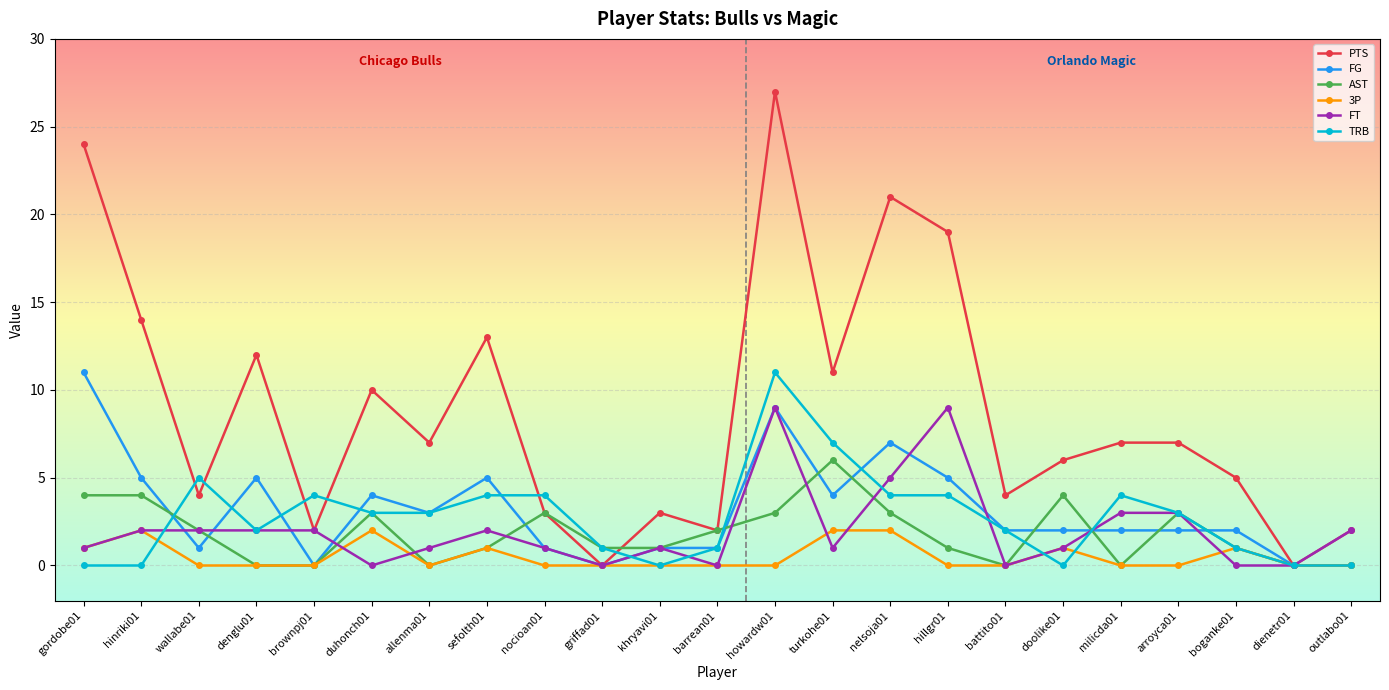

Which series has the widest spread of values?

PTS